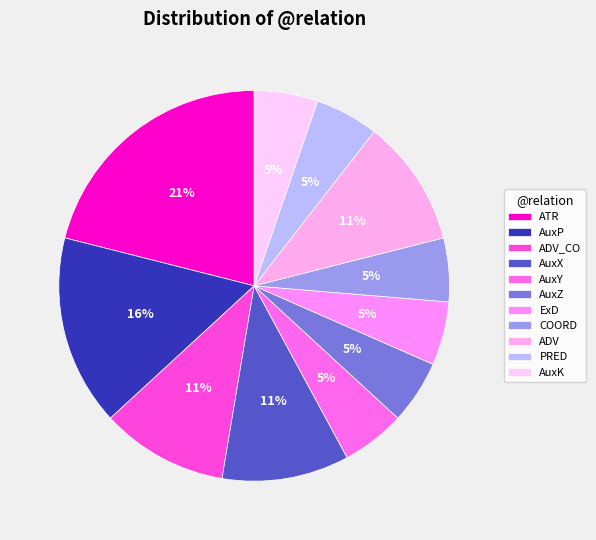

Count the number of slices in the pie.

11